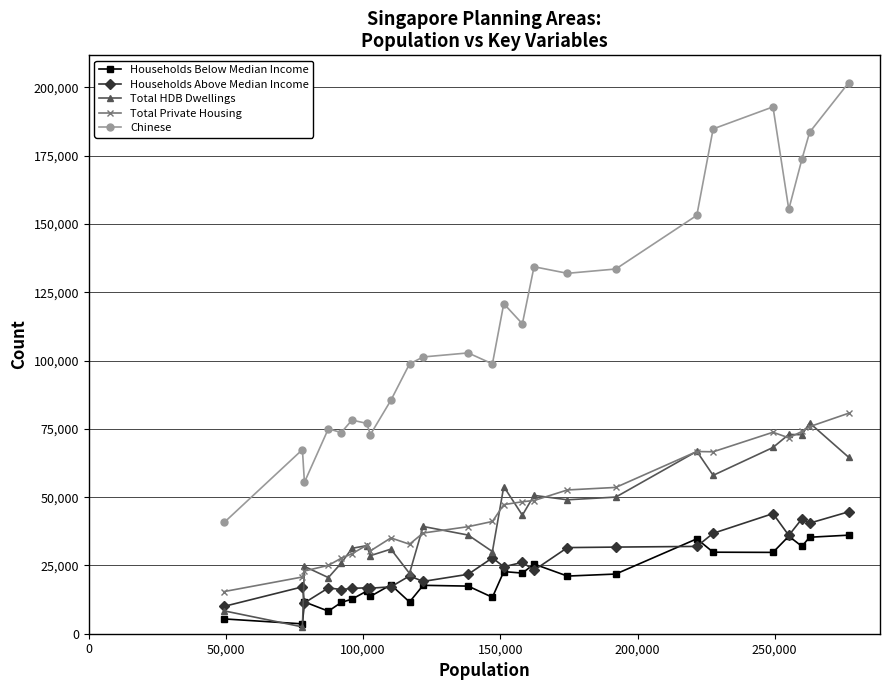

How many series are shown in this chart?

5